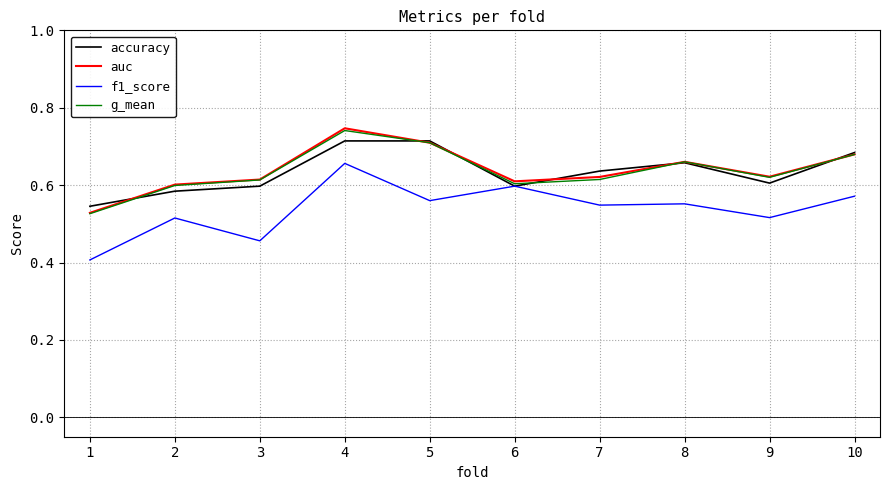

What is the total value across all series at 4?

2.9